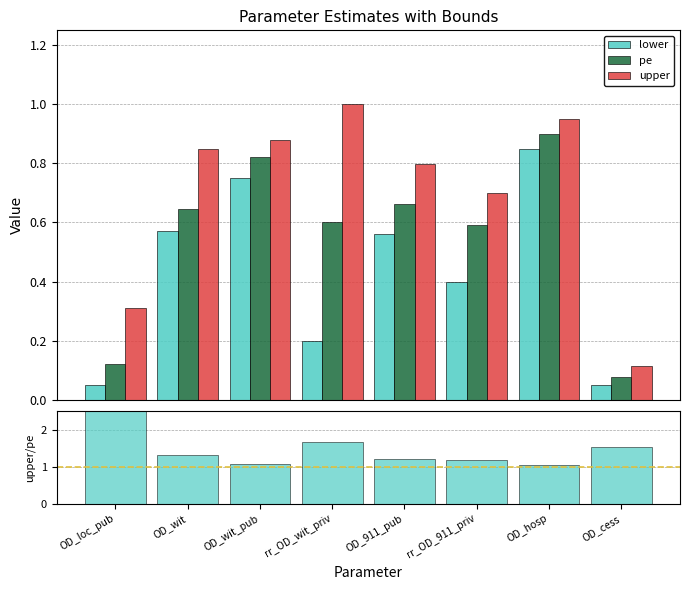

At how many categories does at least one series exceed 2?

1